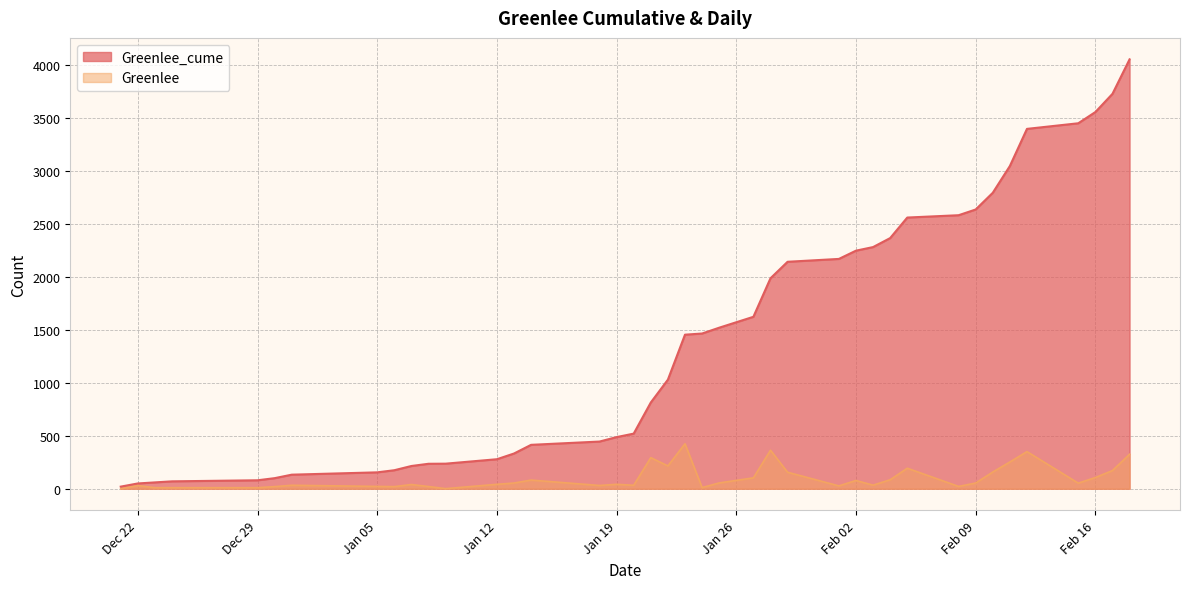

What value does the Greenlee_cume series have at 2021-01-27?

1625